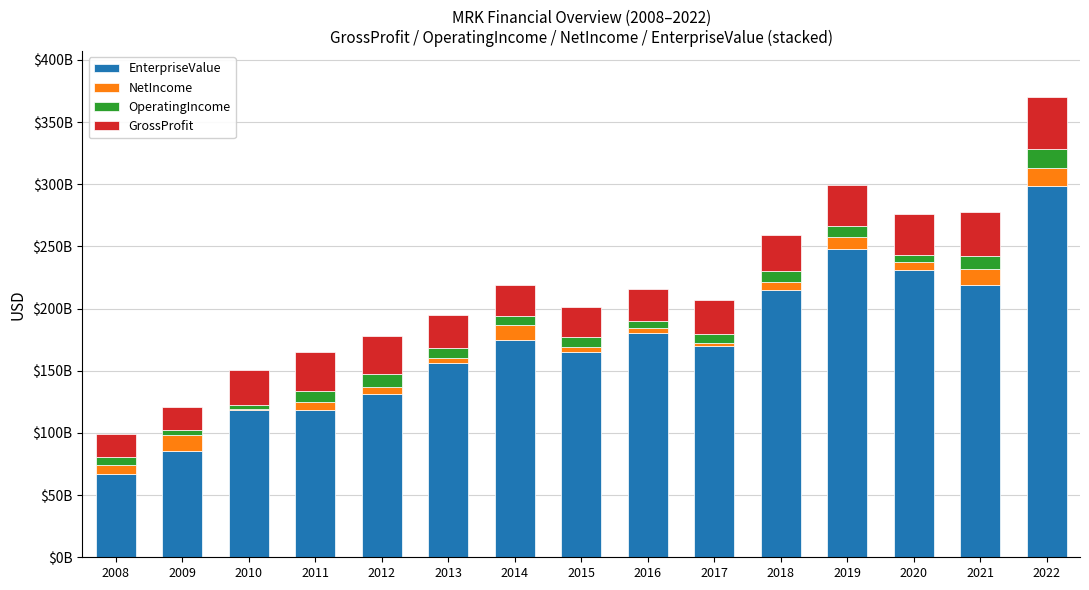

List the labels in order of GrossProfit value, smallest first.

2008, 2009, 2015, 2014, 2016, 2013, 2017, 2010, 2018, 2012, 2011, 2020, 2019, 2021, 2022